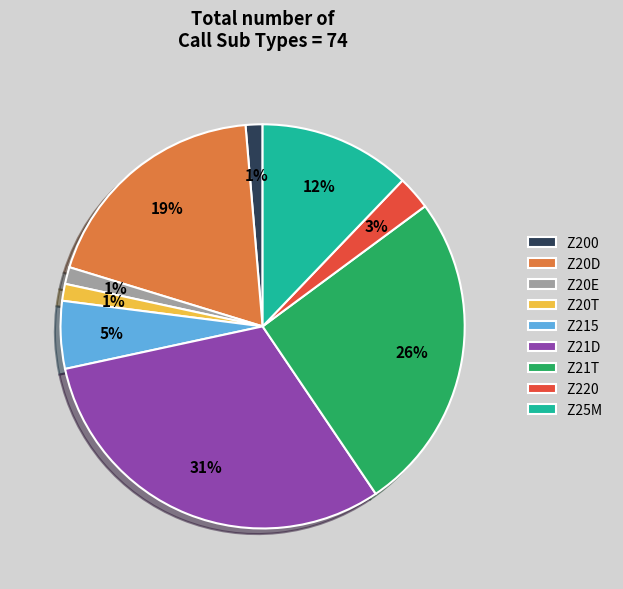

Do Z20T and Z215 together represent more than half of the pie?

No